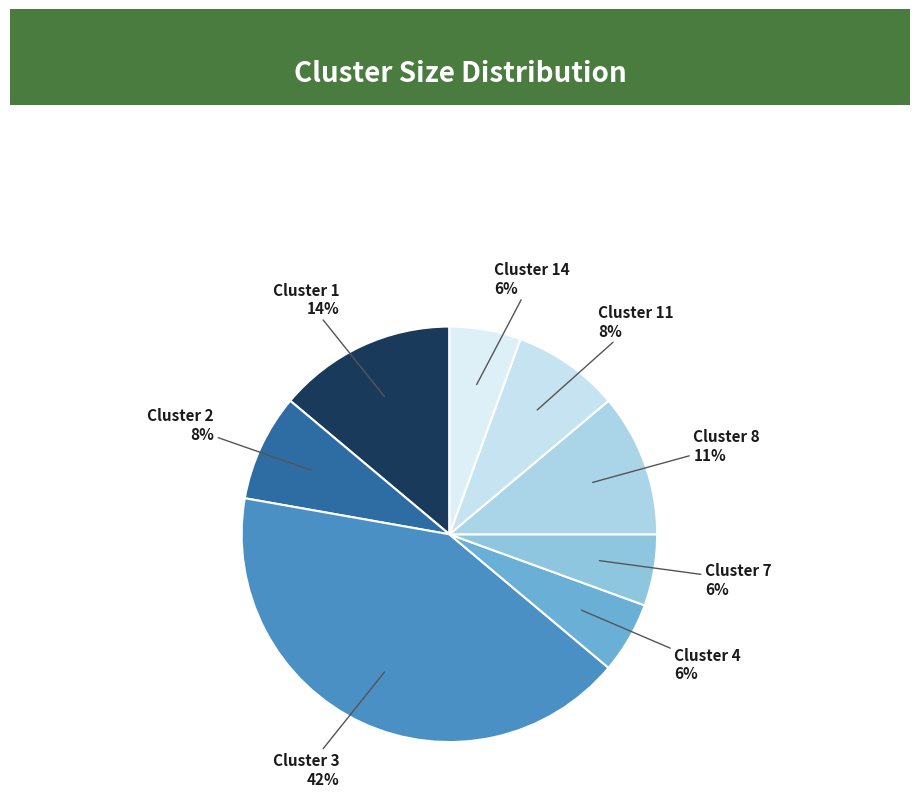

To the nearest percent, what portion does Cluster 4 represent?

6%